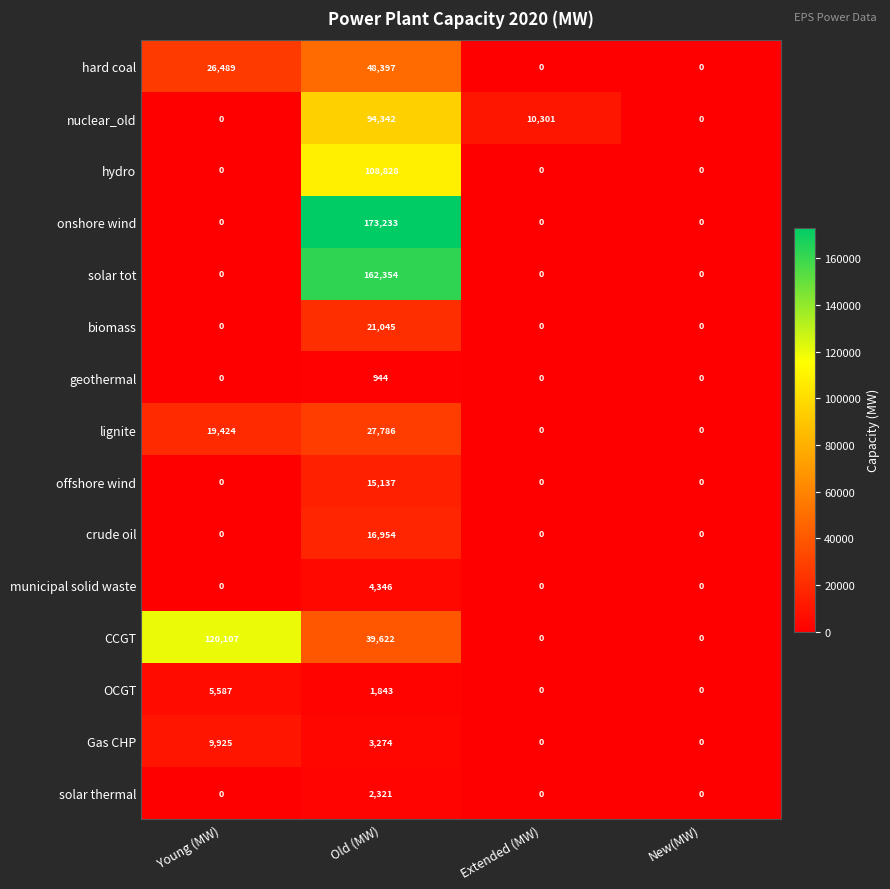

List the series in order of their peak value, highest first.

onshore wind, solar tot, CCGT, hydro, nuclear_old, hard coal, lignite, biomass, crude oil, offshore wind, Gas CHP, OCGT, municipal solid waste, solar thermal, geothermal